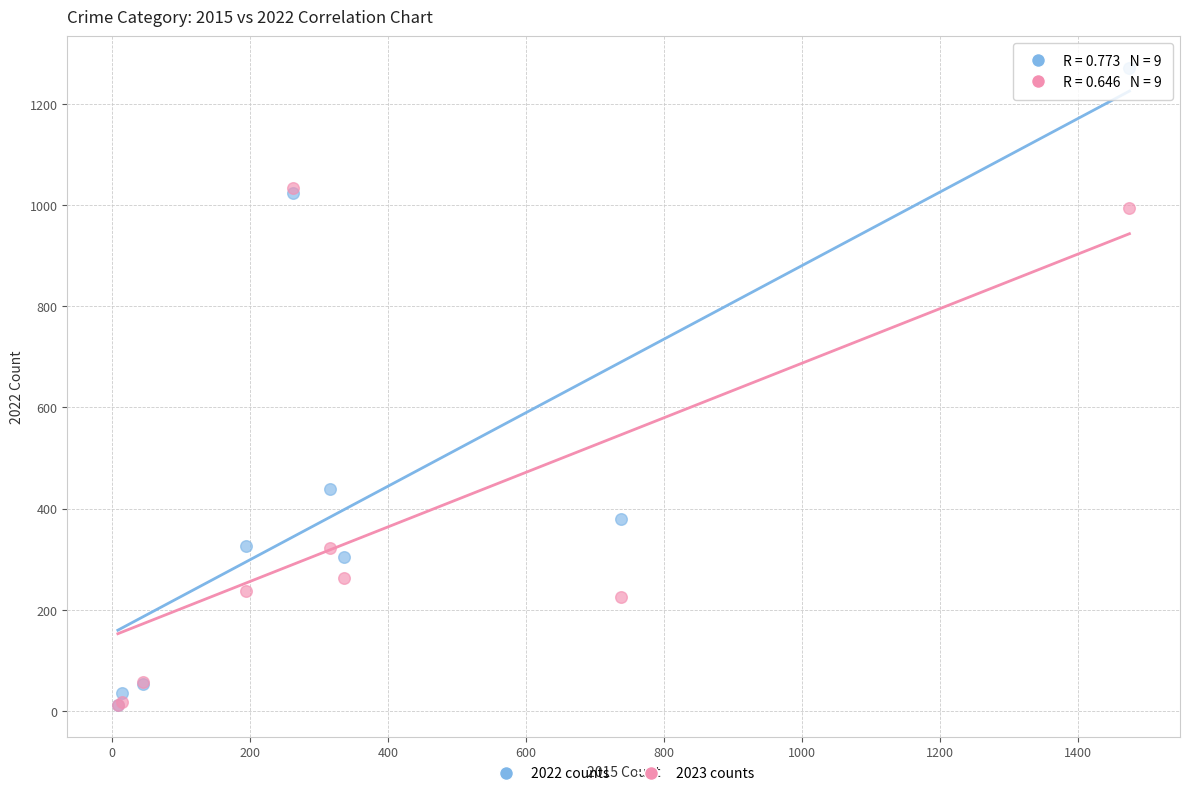

In the 2022 counts series, what Y value is closest to 641?

439